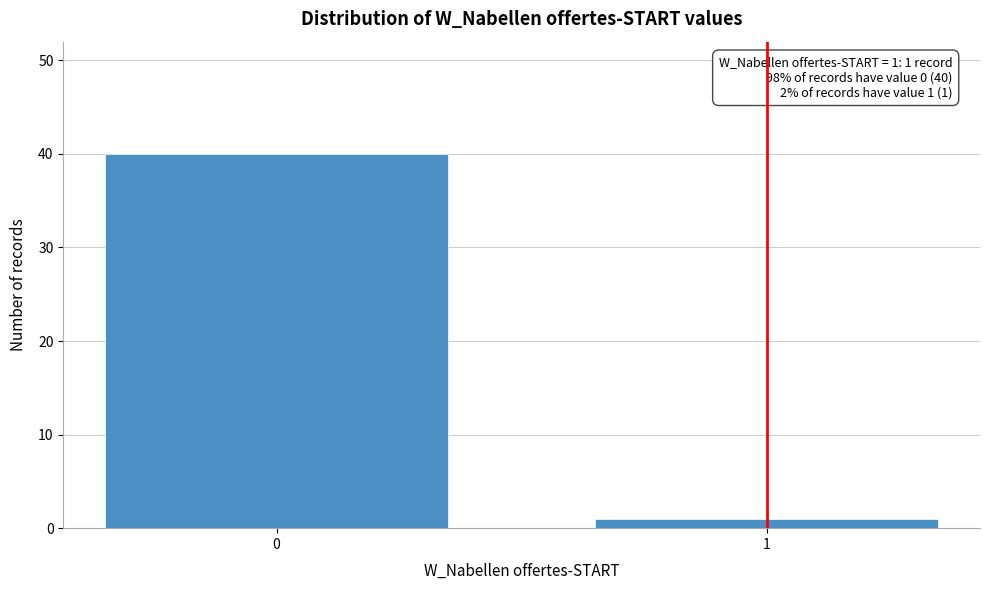

Reading right to left, transcribe all the data shown in this chart.

1=1	0=40